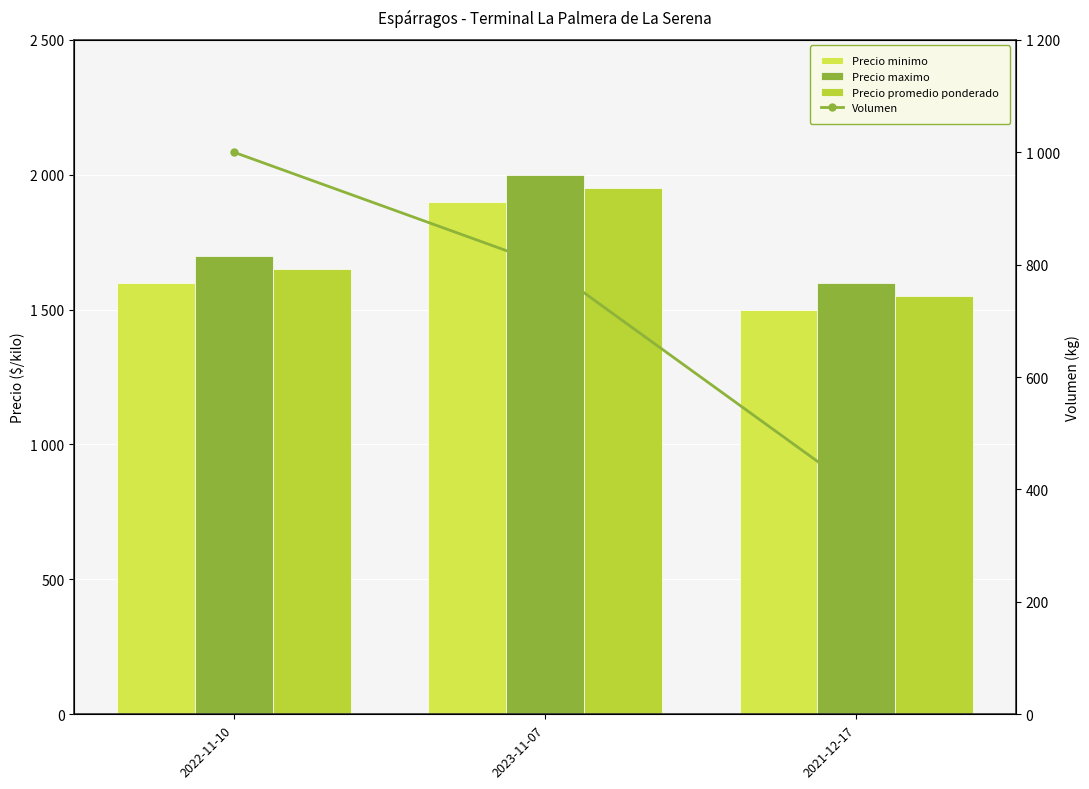

What is the value of the Volumen bar at the 2nd from the left?

800